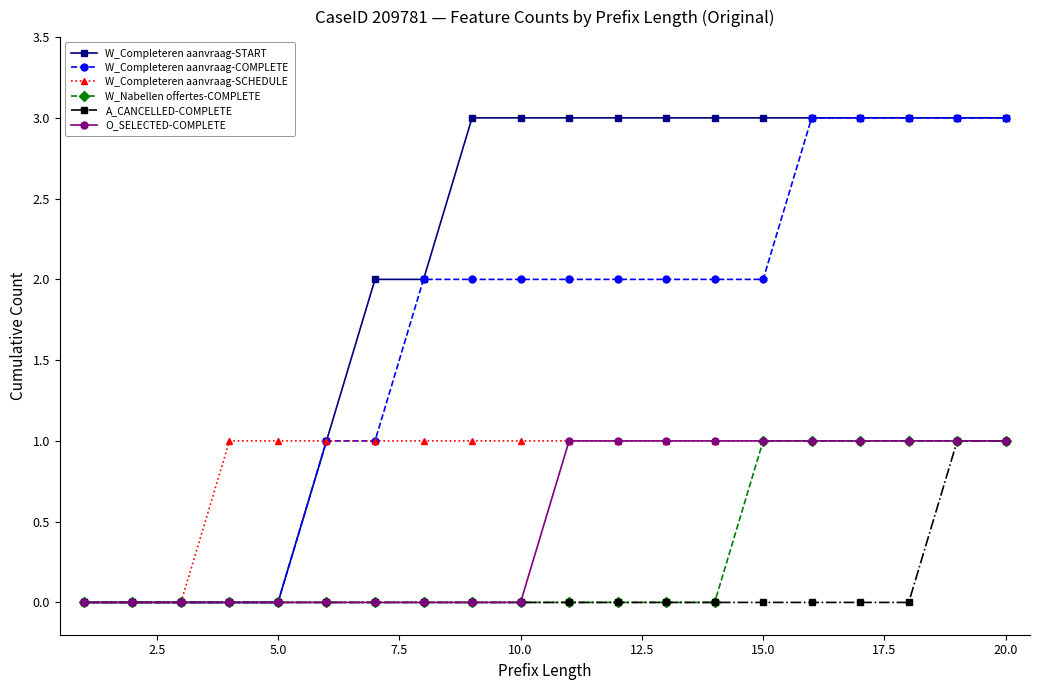

What is the value of the W_Completeren aanvraag-COMPLETE point at the 11th from the left?

2